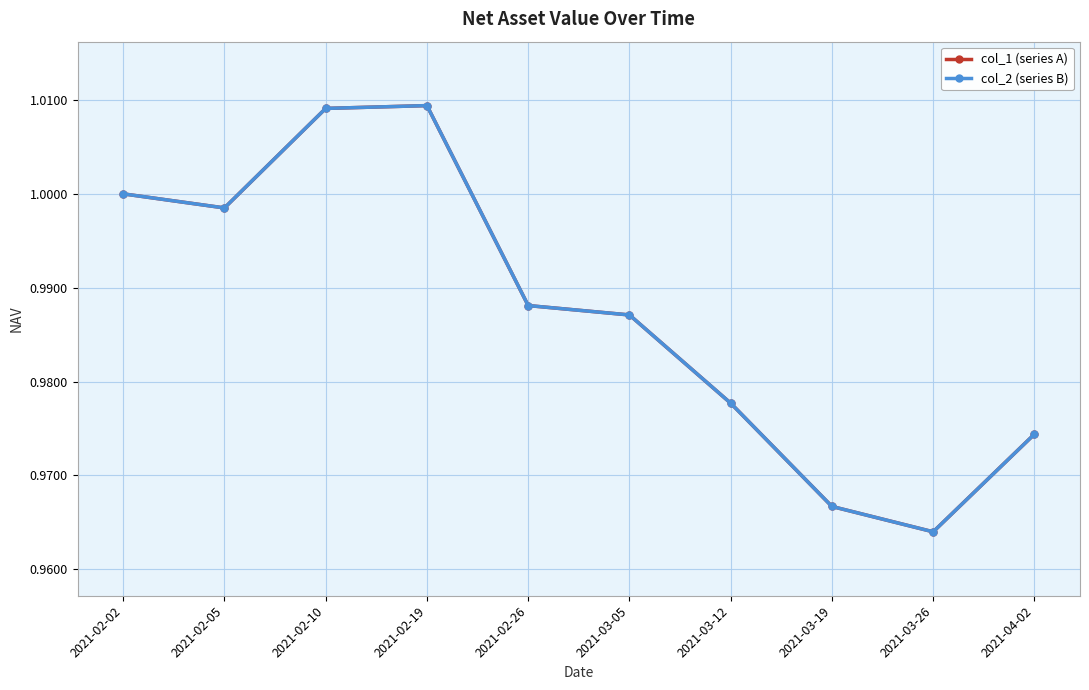

Rank the series by their maximum value, from lowest to highest.

col_1 (series A), col_2 (series B)